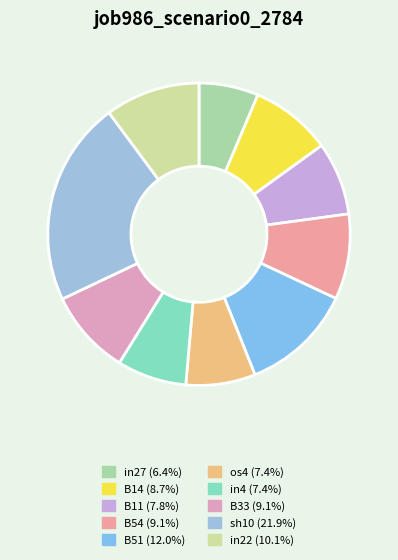

True or false: B14 accounts for 9% of the total.

True